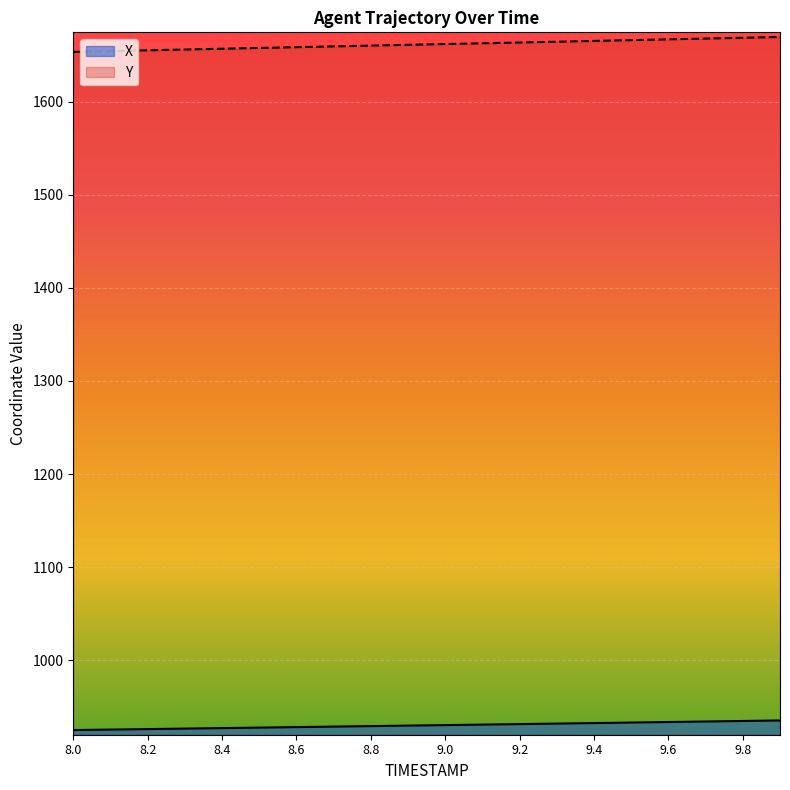

Which category has the lowest value in the Y series?

8.0